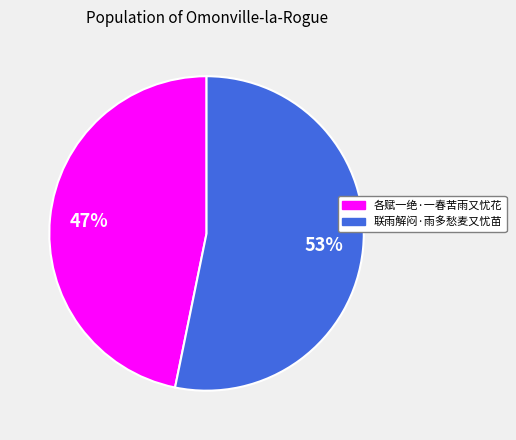

To the nearest percent, what is the difference between the 联雨解闷·雨多愁麦又忧苗 and 各赋一绝·一春苦雨又忧花 slice percentages?

6%